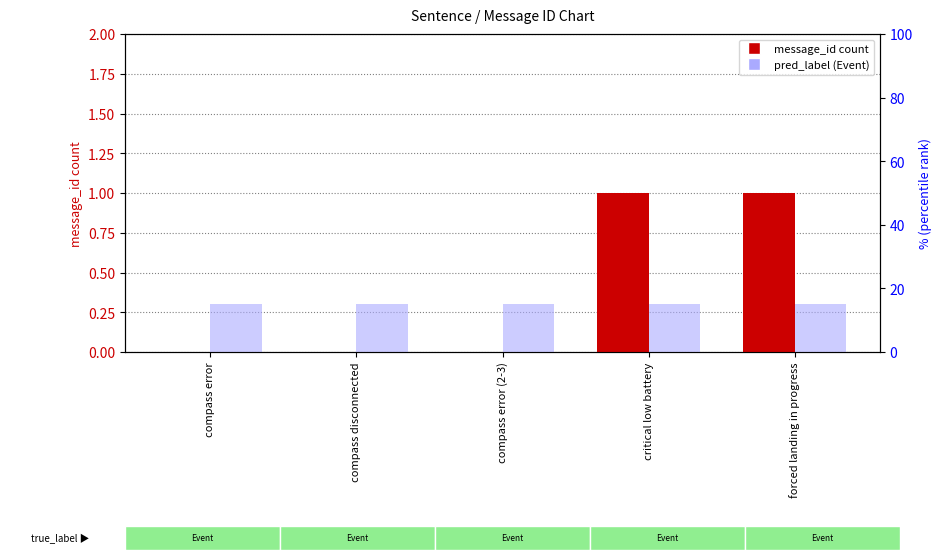

What is the label of the 5th bar from the right?

compass error